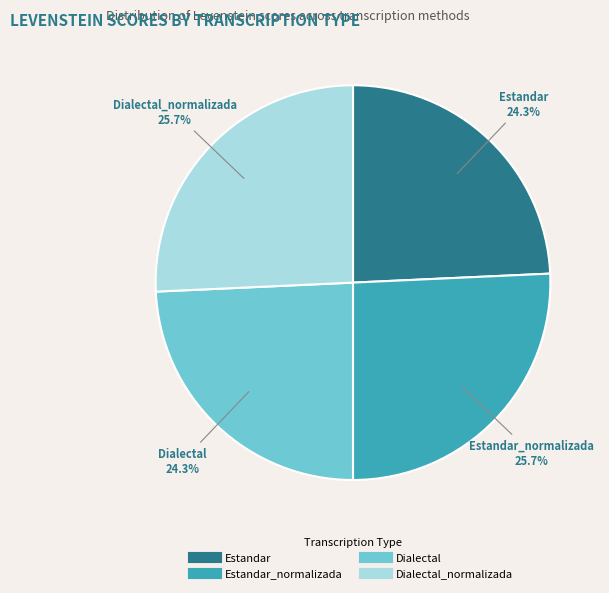

Is there any slice that represents more than half of the pie?

No